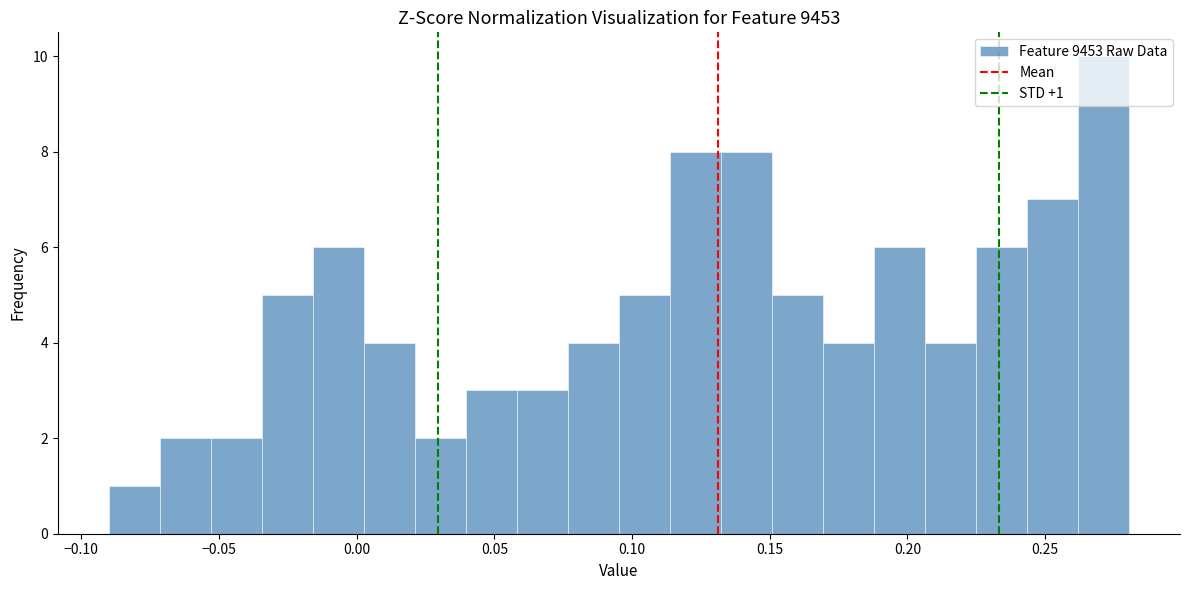

Around what value on the x-axis is the tallest bar? Give the approximate position of its centre, as read against the axis.

0.270